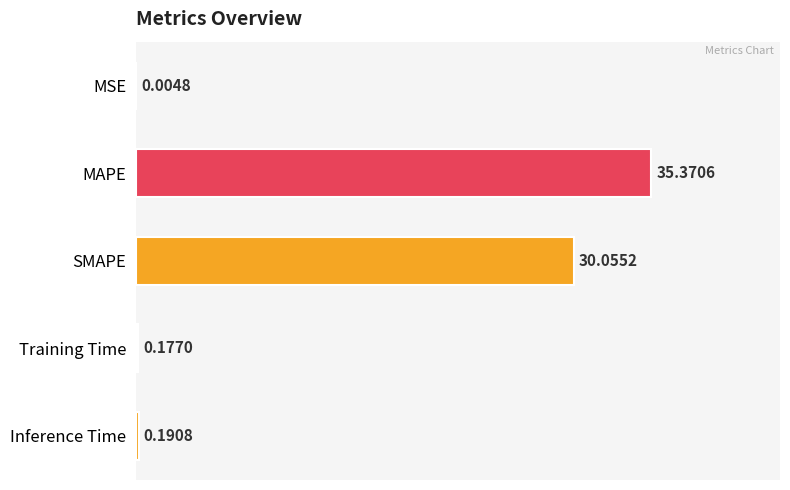

What is the sum of all values?

65.8